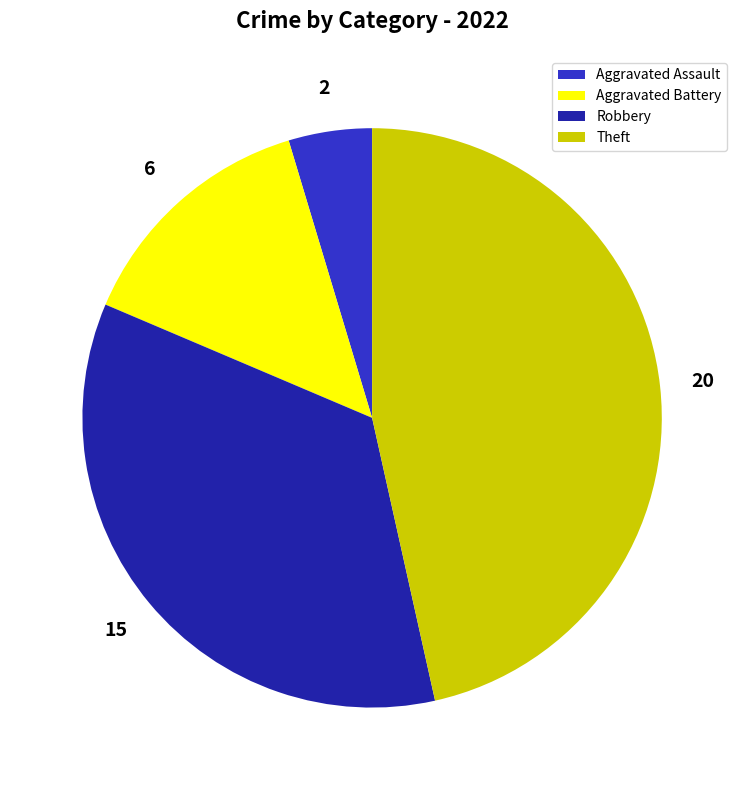

What is the largest slice in the pie chart?

Theft